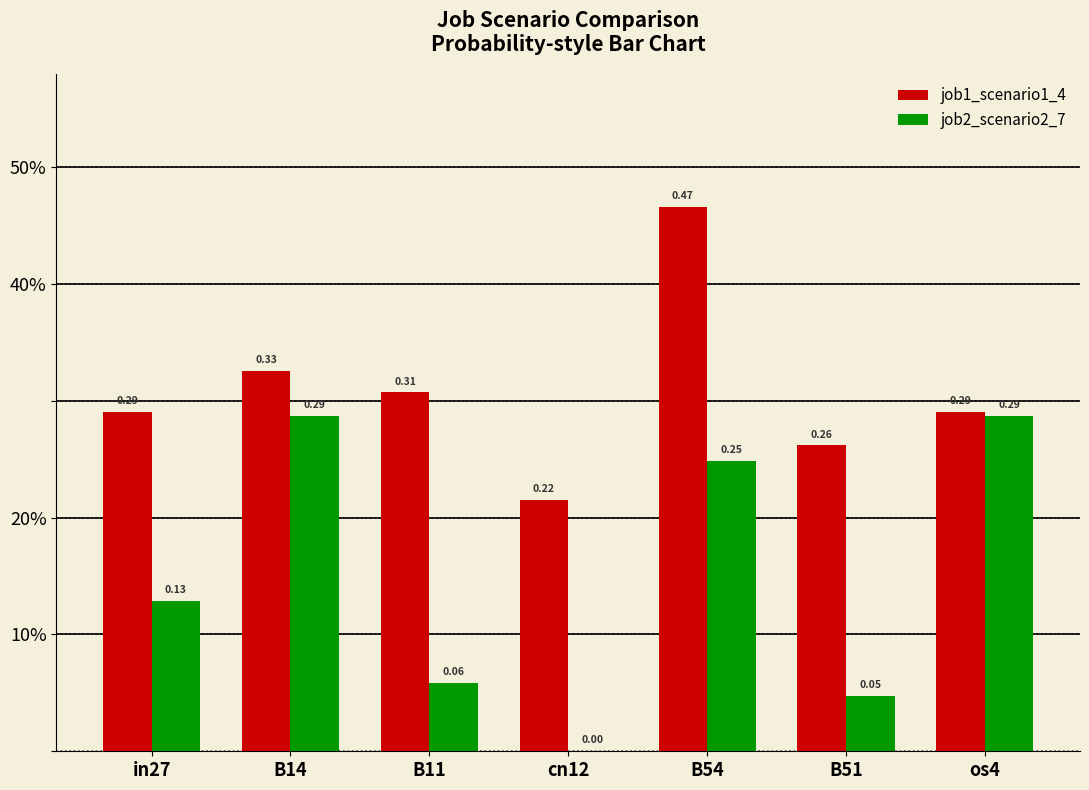

What are all the series names shown in the legend?

job1_scenario1_4, job2_scenario2_7